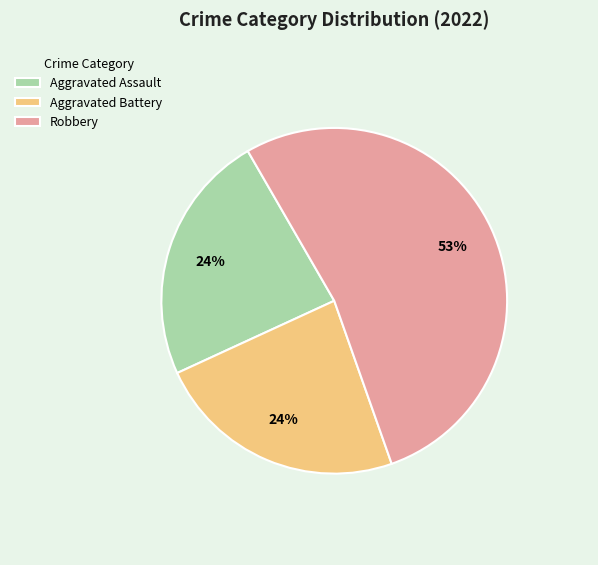

Which category accounts for the majority?

Robbery